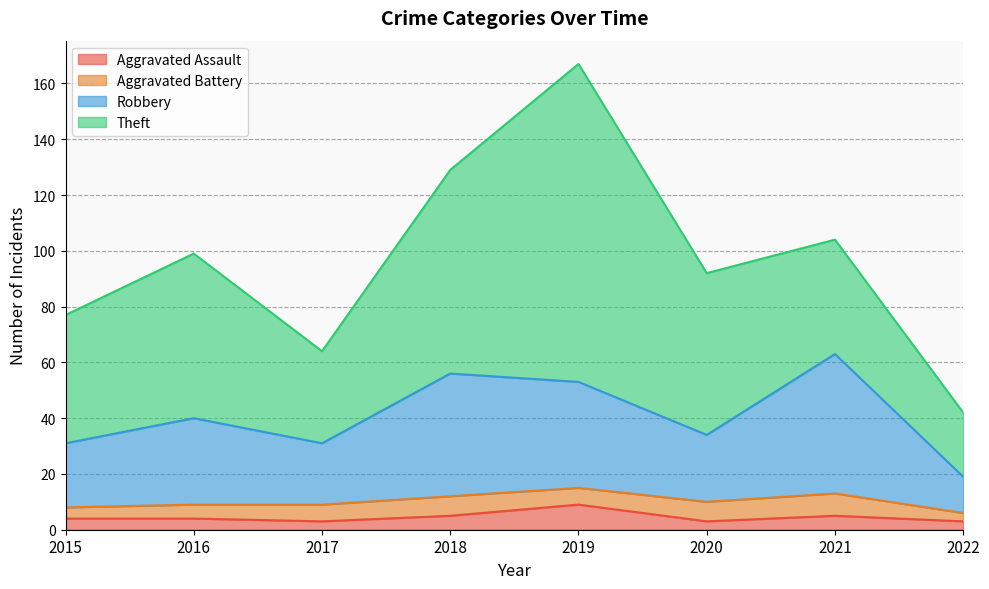

What is the total value across all series at 2021?

104